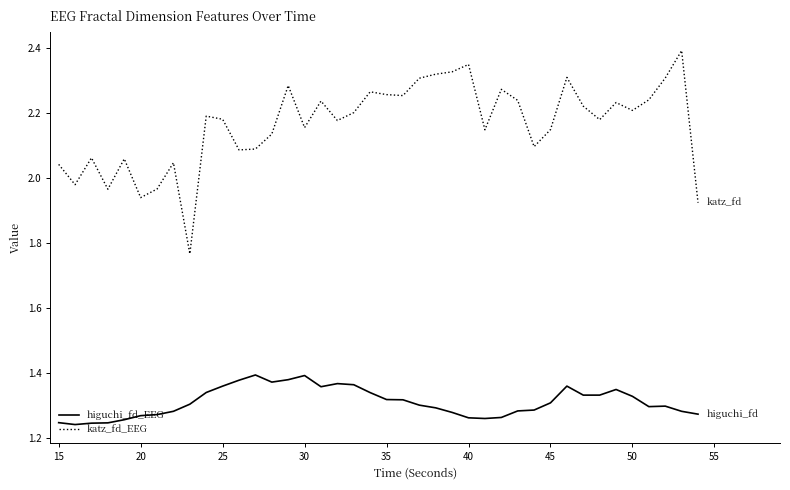

What is the highest value of the katz_fd_EEG series?

2.4